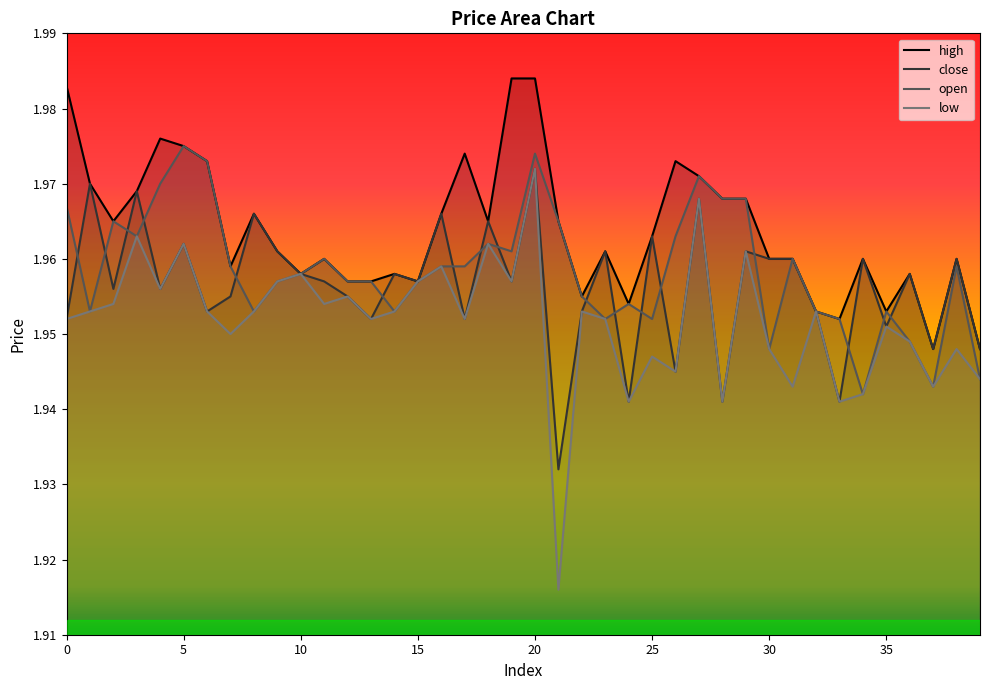

True or false: close has more than 0 points higher than both neighbors.

True